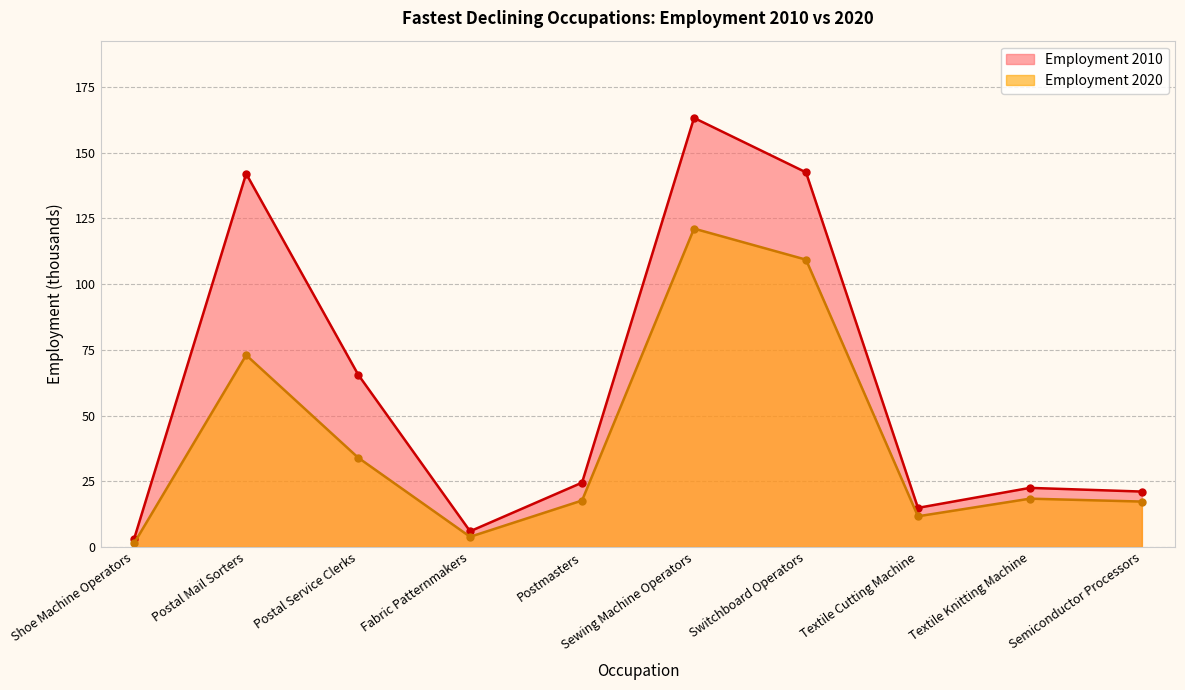

True or false: Employment 2010 and Employment 2020 intersect in this chart.

False